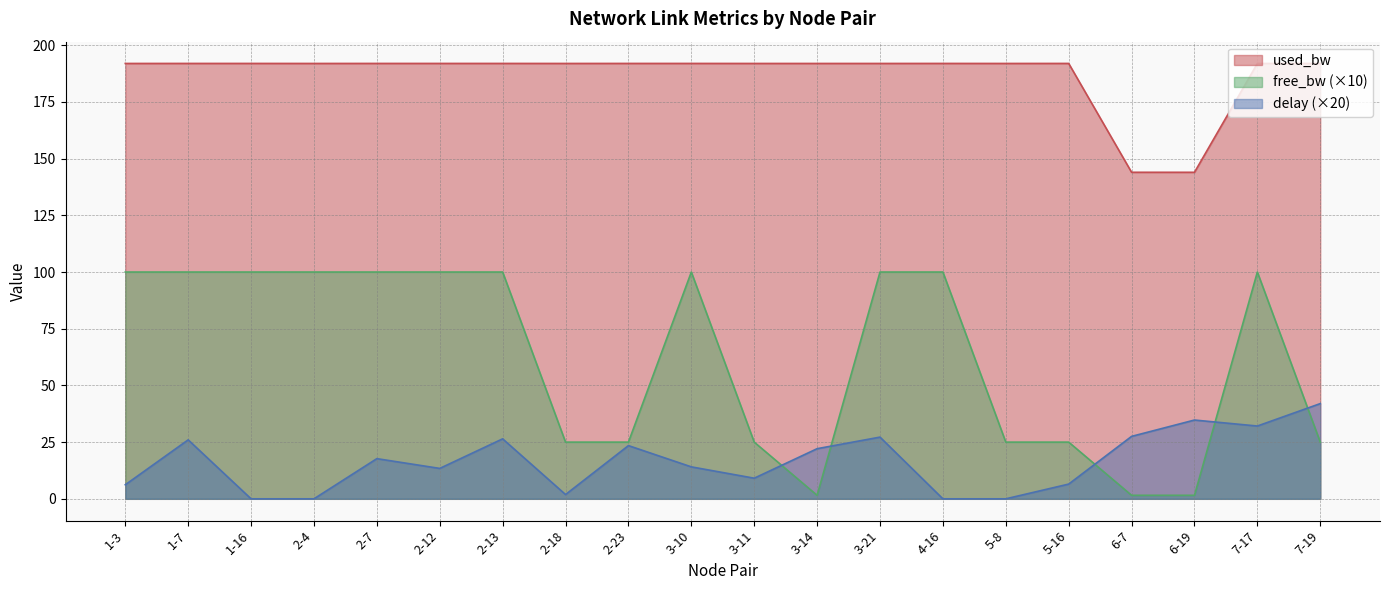

Does the chart display data point markers on the line(s)?

No